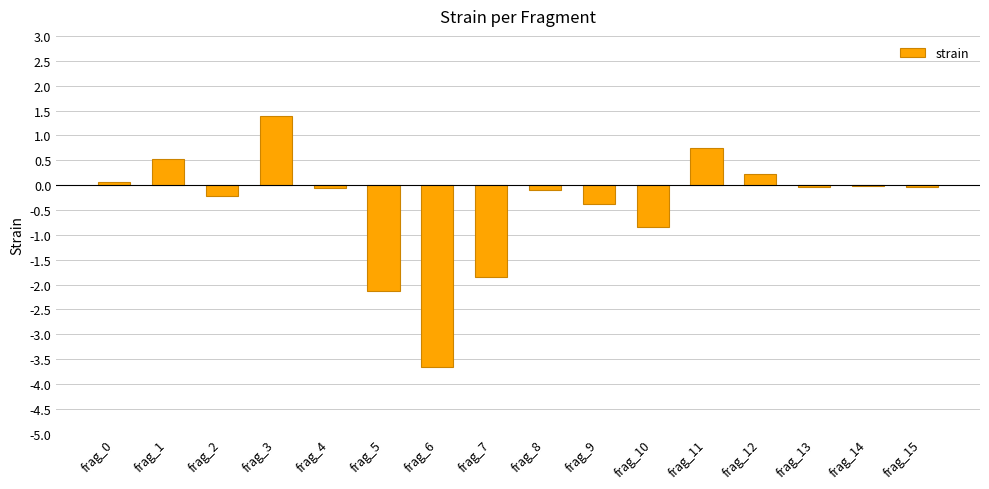

What is the greatest value displayed?

1.4